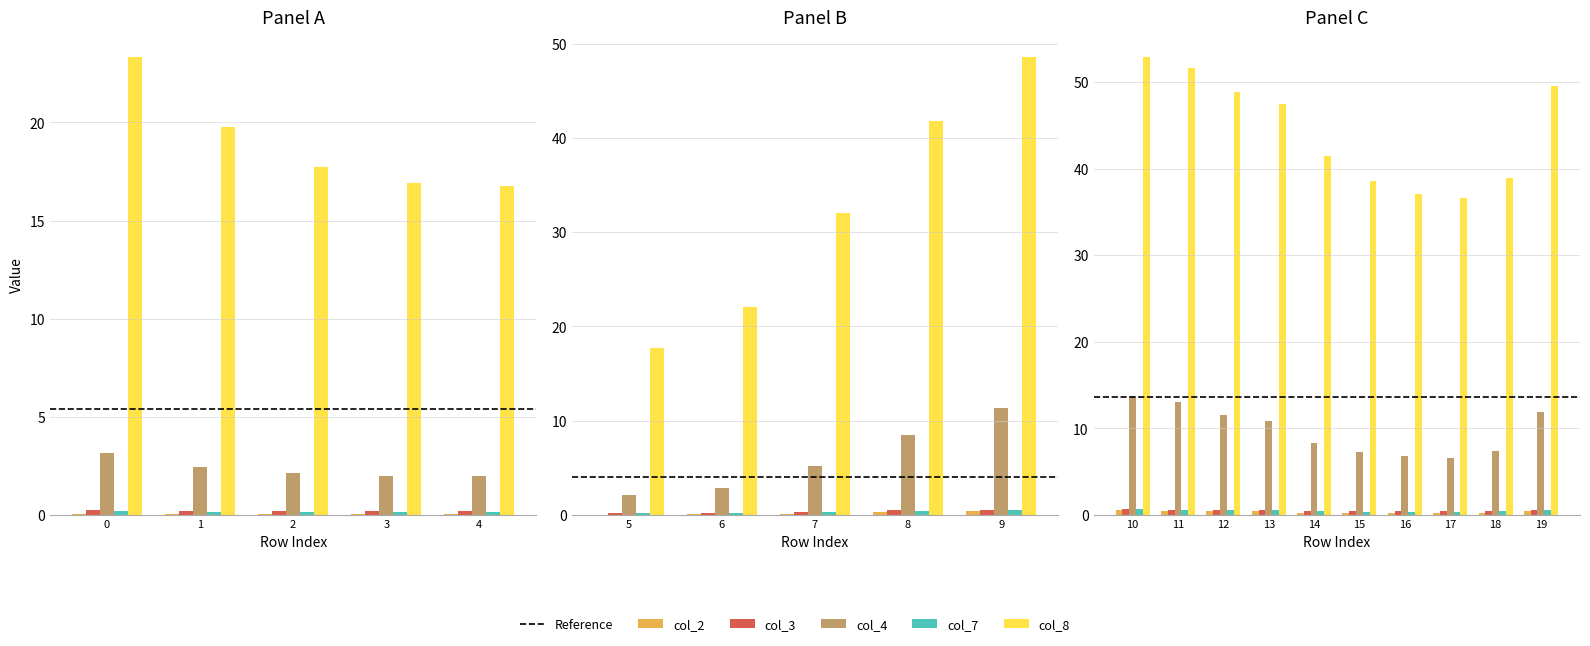

Rank the categories by col_2 value from lowest to highest.

4, 3, 5, 2, 1, 6, 0, 7, 17, 16, 15, 18, 14, 8, 13, 9, 12, 19, 11, 10